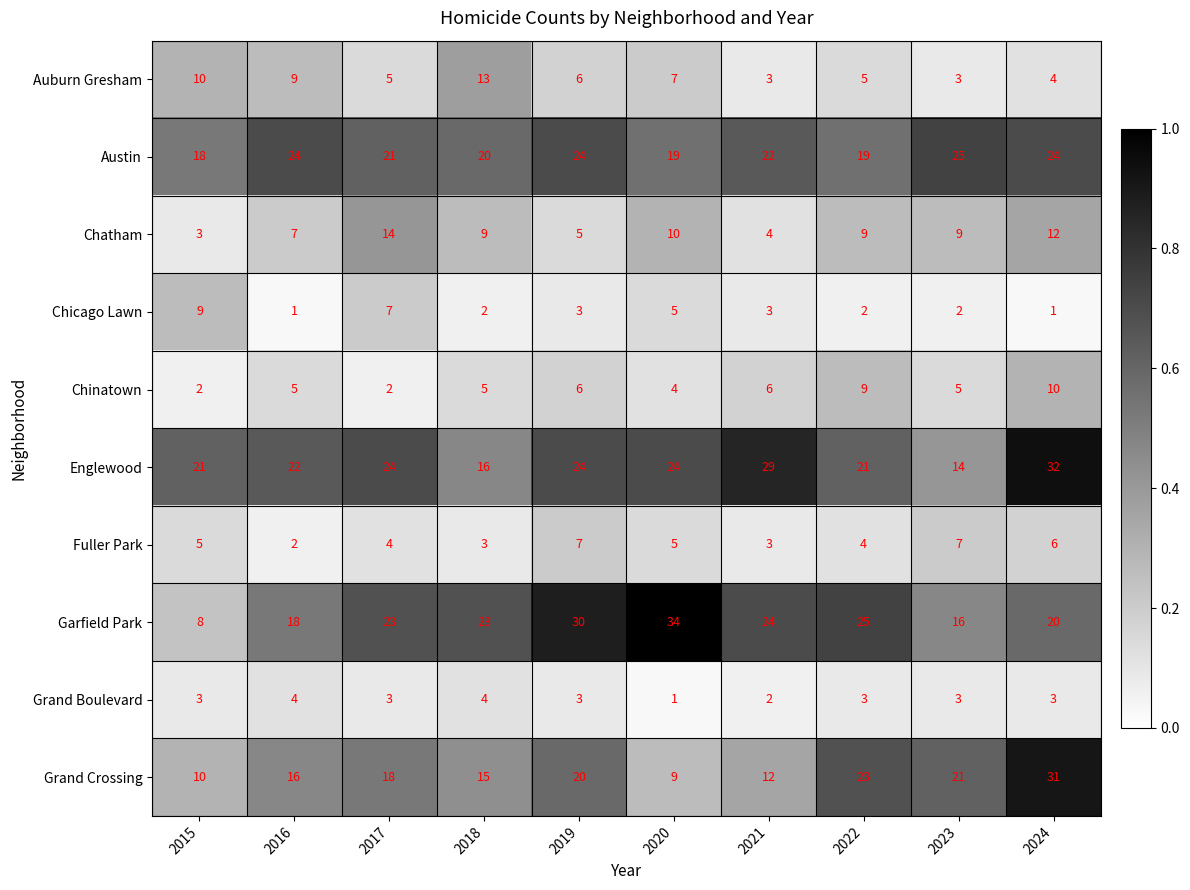

List the series in order of their peak value, highest first.

Garfield Park, Englewood, Grand Crossing, Austin, Chatham, Auburn Gresham, Chinatown, Chicago Lawn, Fuller Park, Grand Boulevard